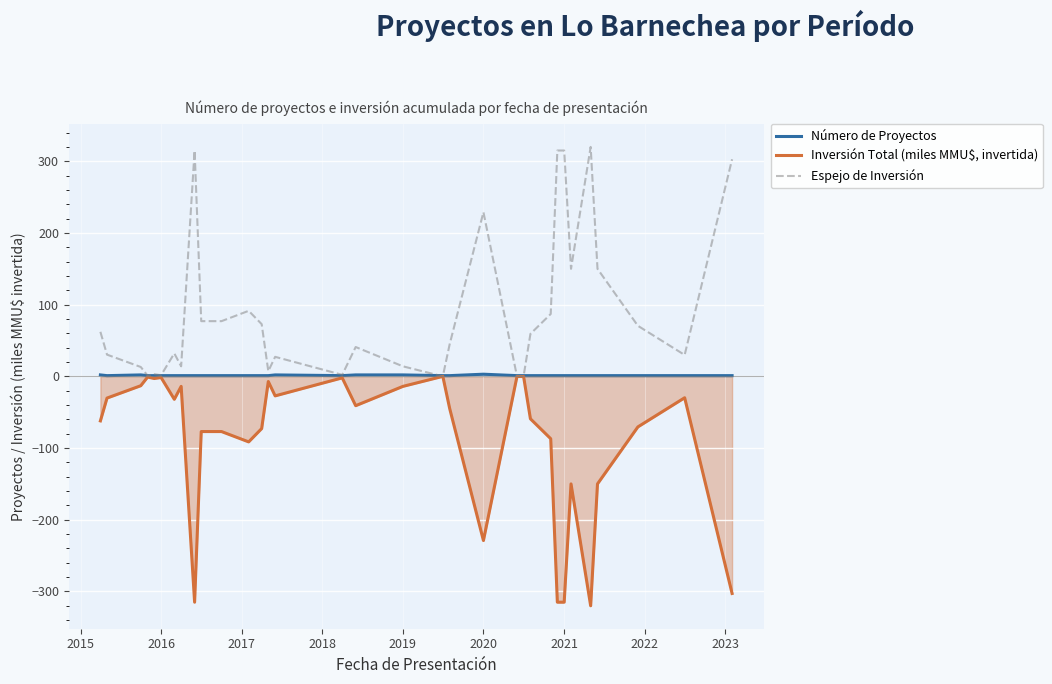

How many lines are shown in the chart?

3